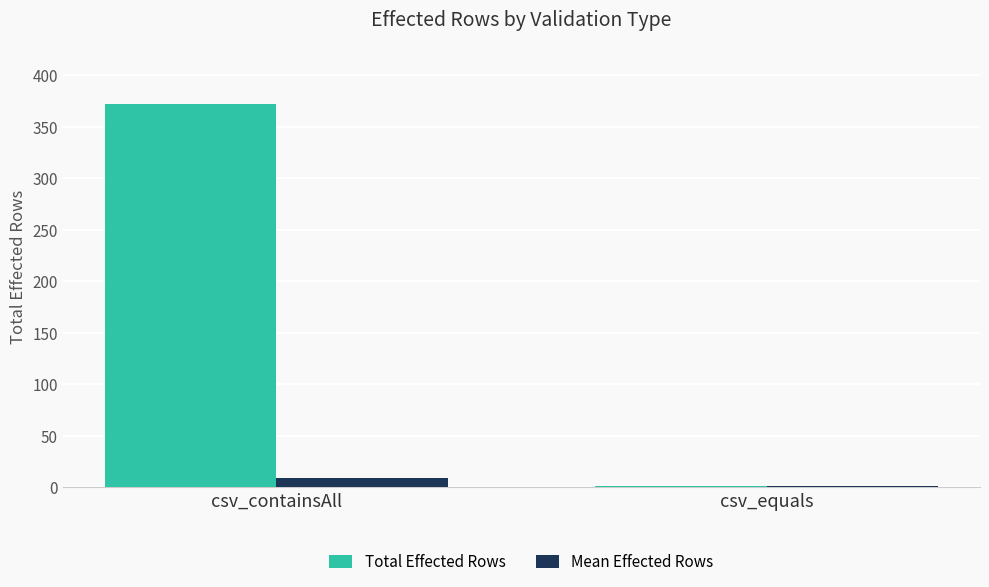

Reading left to right, list all the values displayed in this chart.

Total Effected Rows: csv_containsAll=372.0	csv_equals=1.0
Mean Effected Rows: csv_containsAll=9.3	csv_equals=1.0